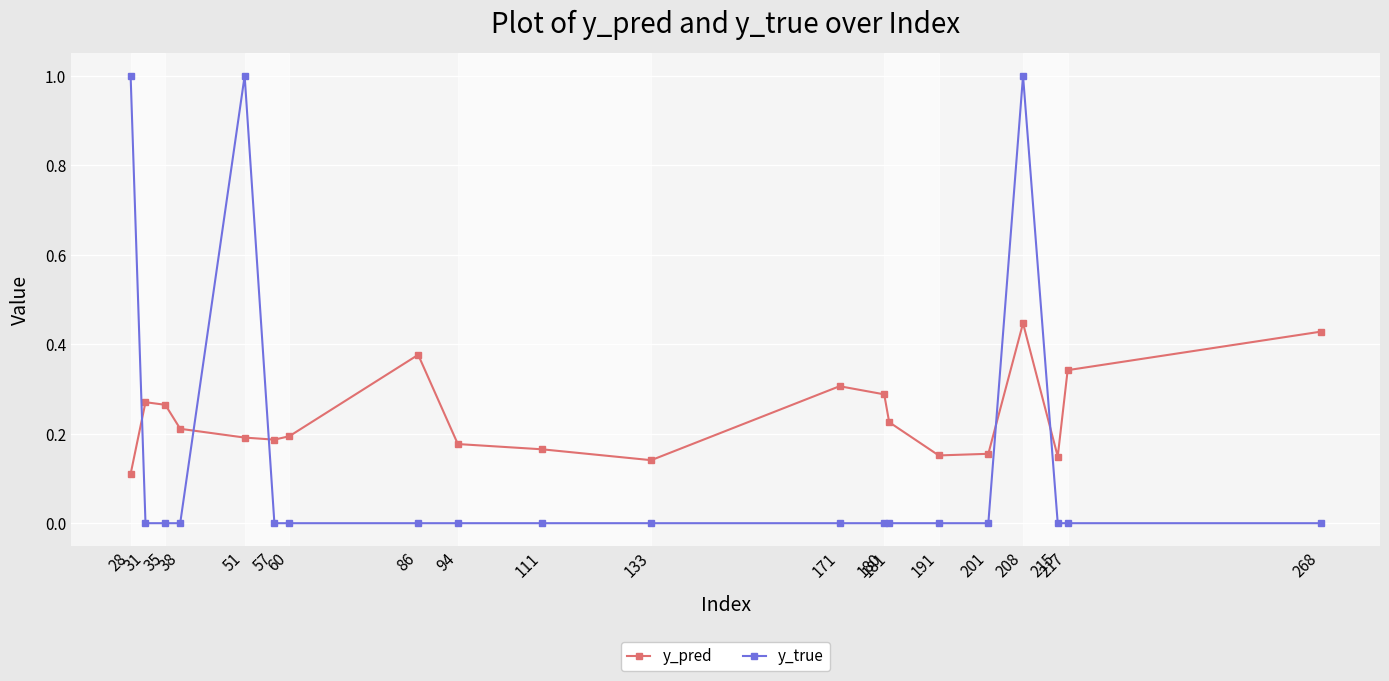

At 181, list the series in order from largest to smallest.

y_pred, y_true